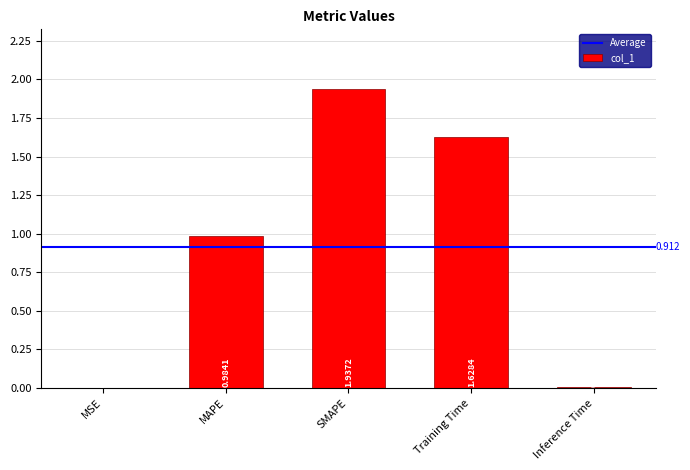

At which label is the value closest to 0?

MSE